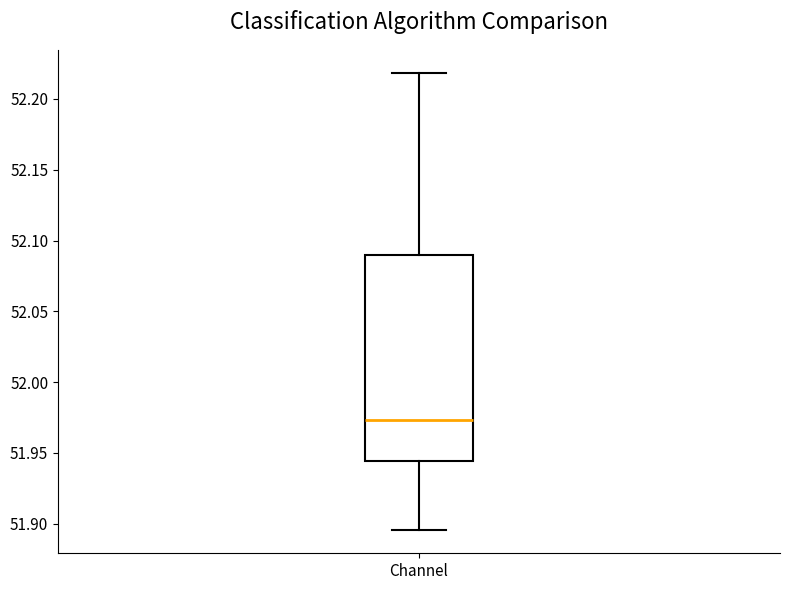

Read this box plot against the y-axis: the position of the median line, the range covered by the box, and the ends of both whiskers. The values are not printed on the chart, so give them approximately, as read against the axis.

median 51.975, box 51.945 to 52.090, whiskers 51.895 to 52.220